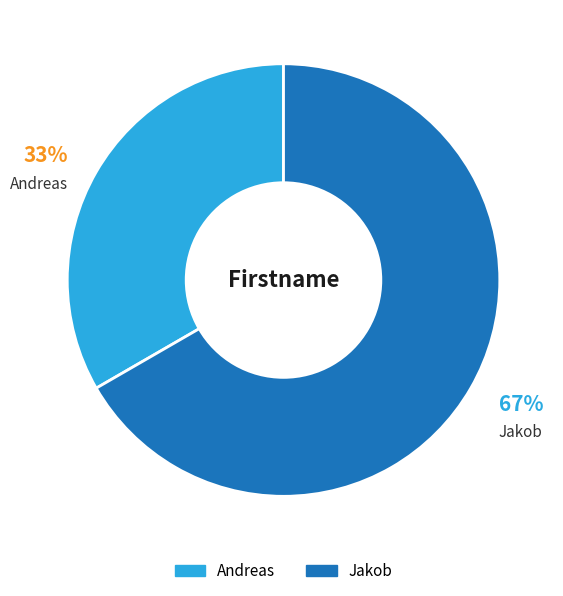

What is the majority slice?

Jakob